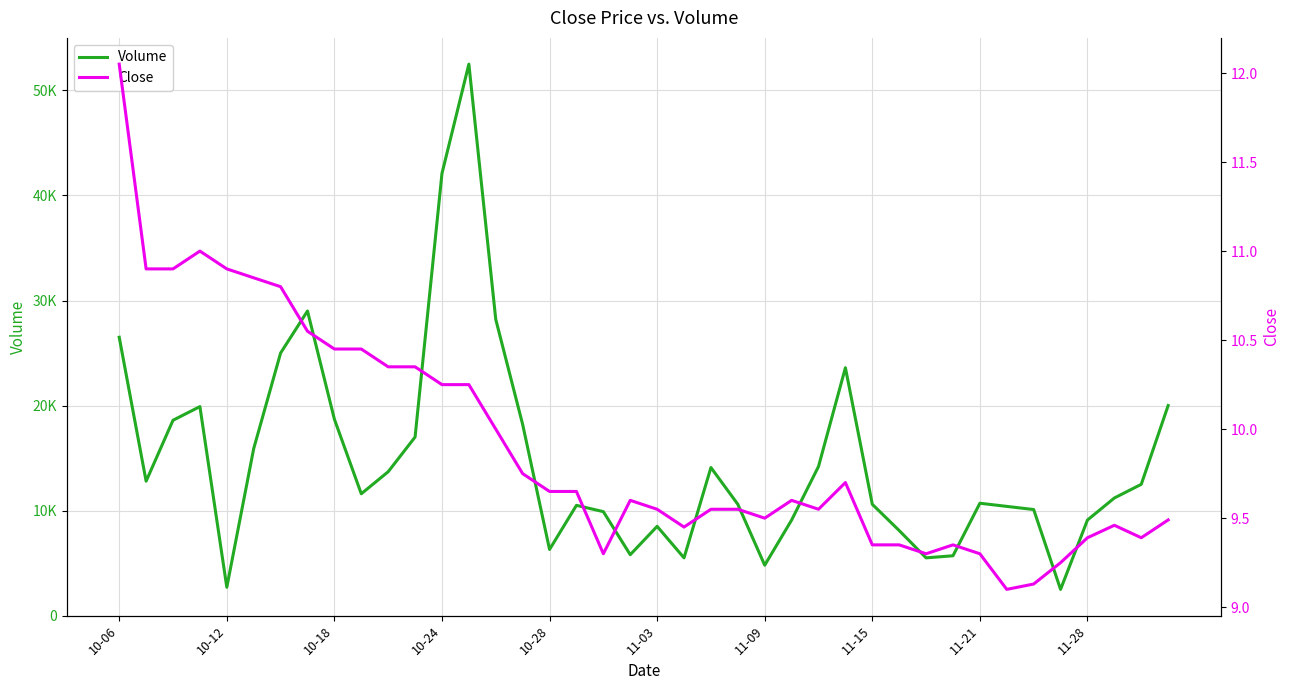

List the series in order of their overall mean, highest first.

Volume, Close